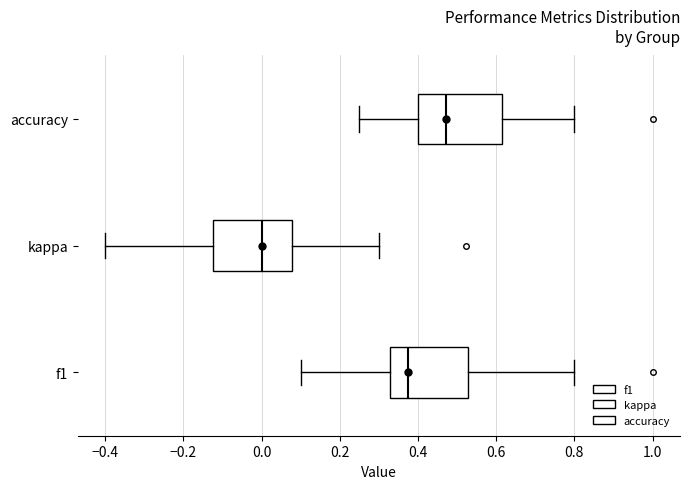

Reading bottom to top, transcribe this box plot: for each box, give where its median line is, the range the box spans, and where its two whiskers end, as read against the x-axis. The values are not printed on the chart, so give them approximately, as read against the axis.

f1: median 0.38, box 0.32 to 0.52, whiskers 0.10 to 0.80
kappa: median 0.00, box -0.12 to 0.08, whiskers -0.40 to 0.30
accuracy: median 0.48, box 0.40 to 0.62, whiskers 0.26 to 0.80